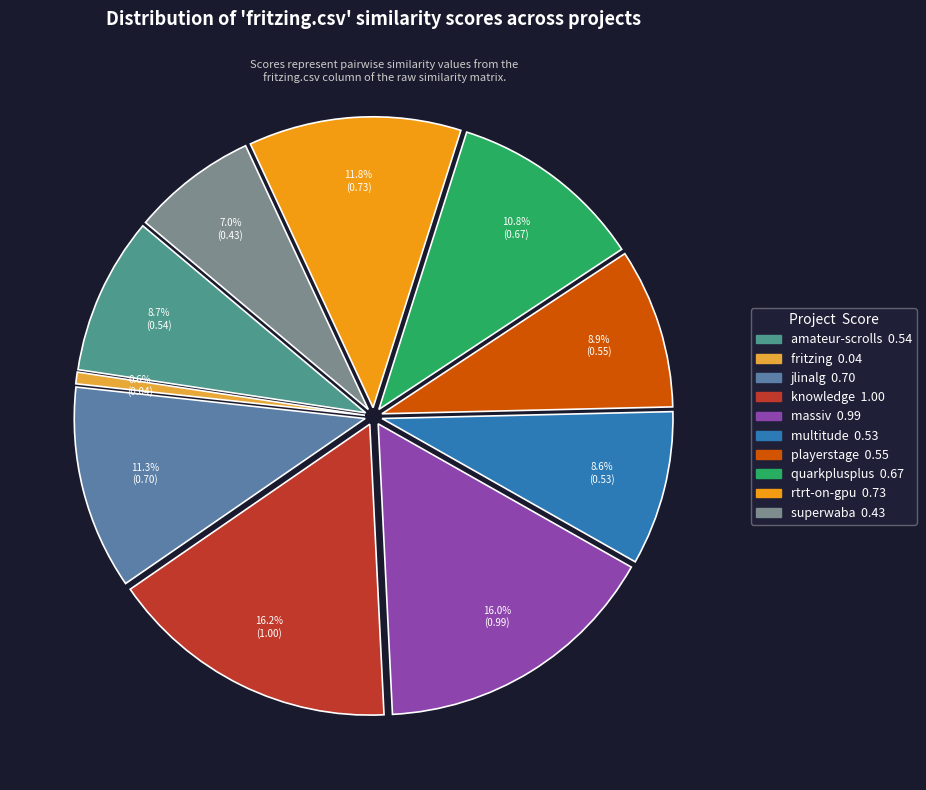

Which slice is the largest?

knowledge.csv